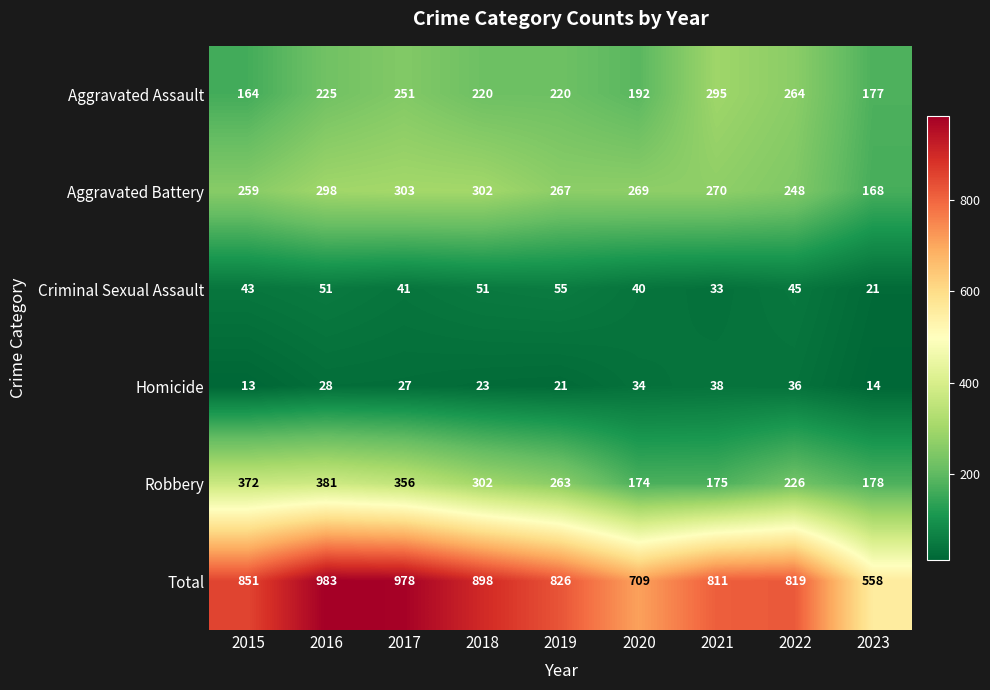

At 2017, list the series in order from largest to smallest.

Total, Robbery, Aggravated Battery, Aggravated Assault, Criminal Sexual Assault, Homicide